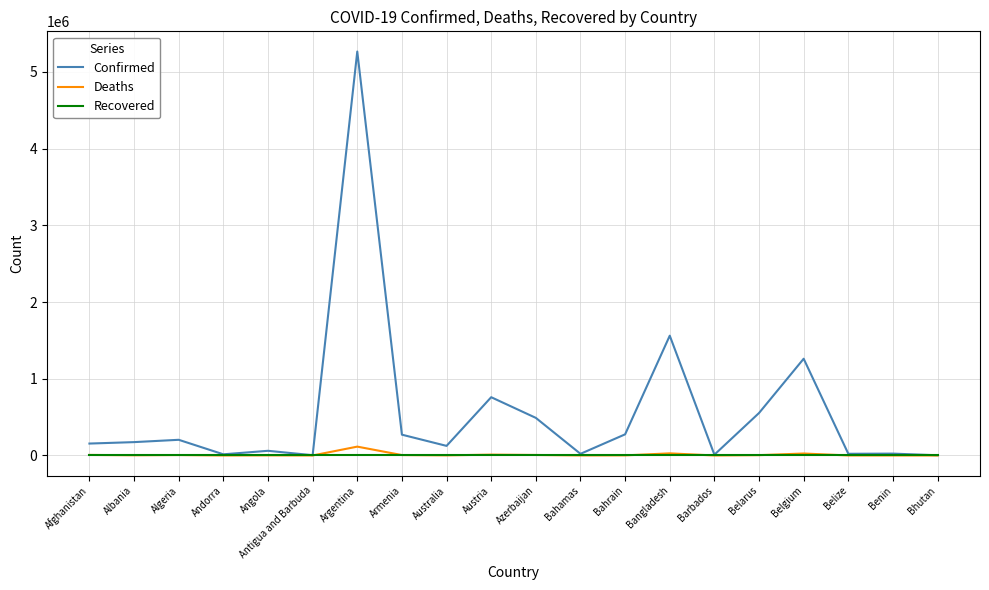

Which label corresponds to the largest value in the chart?

Argentina